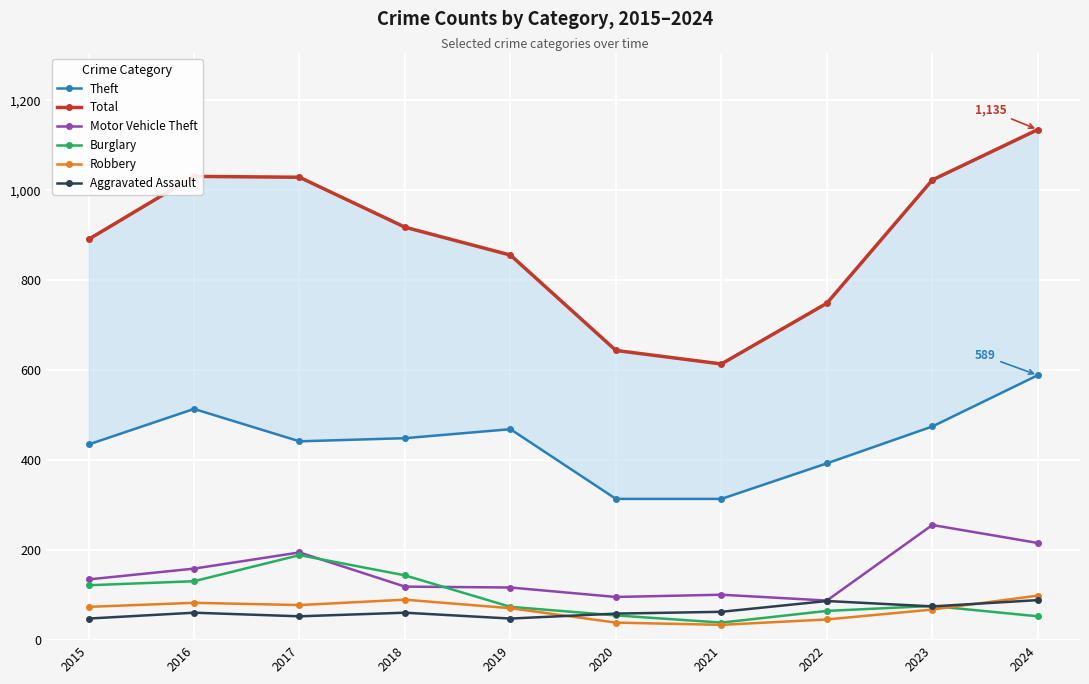

What is the difference between the Total values at 2022 and 2015?

142